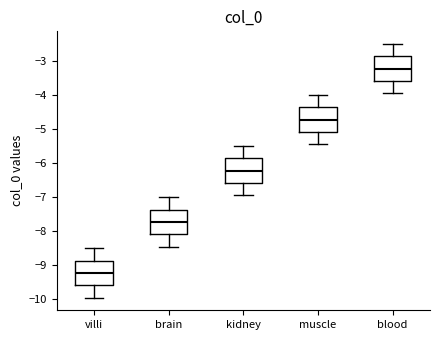

Reading left to right, transcribe this box plot: for each box, give where its median line is, the range the box spans, and where its two whiskers end, as read against the y-axis. The values are not printed on the chart, so give them approximately, as read against the axis.

villi: median -9.2, box -9.6 to -8.9, whiskers -9.9 to -8.5
brain: median -7.7, box -8.1 to -7.4, whiskers -8.4 to -7.0
kidney: median -6.2, box -6.6 to -5.9, whiskers -6.9 to -5.5
muscle: median -4.7, box -5.1 to -4.4, whiskers -5.4 to -4.0
blood: median -3.2, box -3.6 to -2.9, whiskers -3.9 to -2.5